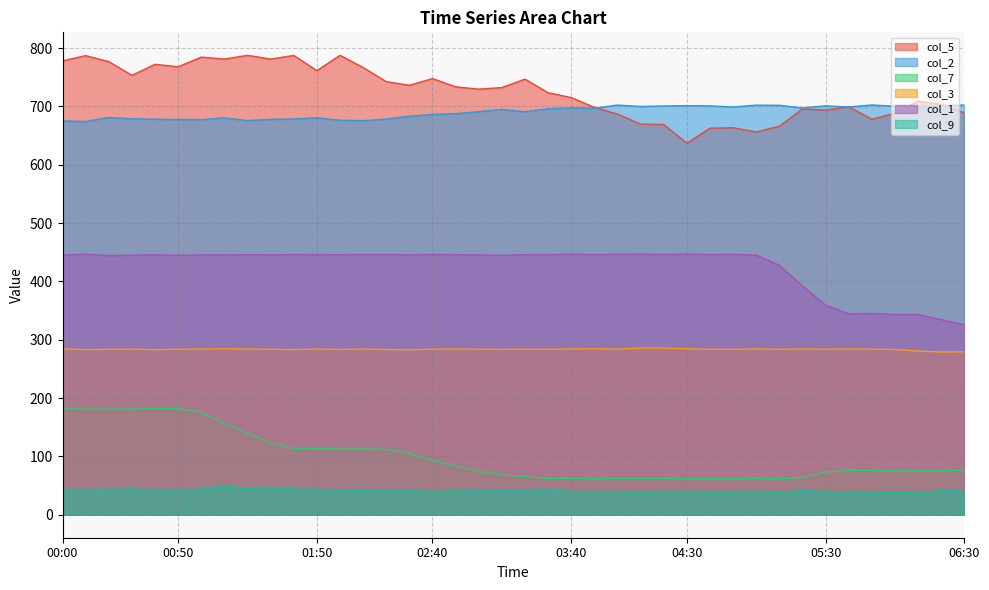

Reading left to right, extract all data points from this chart.

col_5: 00:00=778.1	00:10=787.0	00:20=776.8	00:30=753.3	00:40=772.2	00:50=767.9	01:00=784.5	01:10=781.2	01:20=787.6	01:30=781.1	01:40=787.4	01:50=761.3	02:00=787.6	02:10=766.7	02:20=742.5	02:30=736.2	02:40=747.7	02:50=733.6	03:00=729.6	03:10=732.3	03:20=746.8	03:30=723.5	03:40=715.1	03:50=698.4	04:00=686.8	04:10=669.7	04:20=669.0	04:30=636.9	04:40=662.6	04:50=663.4	05:00=656.2	05:10=666.0	05:20=695.5	05:30=693.8	05:40=699.4	05:50=678.0	06:00=688.2	06:10=709.1	06:20=703.4	06:30=688.9
col_2: 00:00=675.2	00:10=674.1	00:20=681.0	00:30=678.7	00:40=678.0	00:50=677.5	01:00=677.4	01:10=680.3	01:20=675.7	01:30=677.8	01:40=678.4	01:50=680.5	02:00=676.3	02:10=675.5	02:20=678.3	02:30=683.1	02:40=686.2	02:50=687.5	03:00=691.1	03:10=694.8	03:20=690.8	03:30=696.0	03:40=697.5	03:50=696.7	04:00=702.3	04:10=699.9	04:20=700.7	04:30=701.3	04:40=700.9	04:50=698.9	05:00=702.2	05:10=701.9	05:20=697.3	05:30=701.0	05:40=699.0	05:50=702.5	06:00=700.2	06:10=700.2	06:20=701.5	06:30=702.4
col_7: 00:00=181.8	00:10=181.3	00:20=181.4	00:30=181.4	00:40=182.0	00:50=182.0	01:00=176.2	01:10=156.4	01:20=139.5	01:30=122.5	01:40=113.6	01:50=113.4	02:00=112.8	02:10=112.9	02:20=112.4	02:30=105.2	02:40=92.6	02:50=83.4	03:00=74.7	03:10=68.2	03:20=65.6	03:30=62.0	03:40=62.6	03:50=61.6	04:00=62.4	04:10=62.4	04:20=62.4	04:30=61.7	04:40=61.8	04:50=61.7	05:00=62.1	05:10=61.8	05:20=63.3	05:30=73.2	05:40=76.3	05:50=75.8	06:00=75.2	06:10=75.4	06:20=75.4	06:30=76.4
col_3: 00:00=284.4	00:10=283.1	00:20=283.6	00:30=283.9	00:40=282.9	00:50=283.7	01:00=284.2	01:10=284.5	01:20=284.0	01:30=283.8	01:40=283.0	01:50=284.1	02:00=283.3	02:10=284.1	02:20=283.2	02:30=282.8	02:40=283.8	02:50=284.1	03:00=283.8	03:10=283.4	03:20=283.8	03:30=283.5	03:40=284.3	03:50=284.6	04:00=283.9	04:10=285.7	04:20=285.8	04:30=284.5	04:40=283.6	04:50=283.6	05:00=284.3	05:10=283.7	05:20=284.2	05:30=283.8	05:40=284.2	05:50=283.9	06:00=283.2	06:10=280.7	06:20=279.0	06:30=279.3
col_1: 00:00=445.2	00:10=446.8	00:20=444.2	00:30=445.0	00:40=445.6	00:50=444.8	01:00=445.4	01:10=445.5	01:20=445.9	01:30=445.6	01:40=446.0	01:50=445.9	02:00=445.8	02:10=446.1	02:20=446.3	02:30=445.5	02:40=446.2	02:50=445.9	03:00=445.5	03:10=444.7	03:20=445.9	03:30=445.9	03:40=446.6	03:50=446.0	04:00=446.5	04:10=446.8	04:20=446.2	04:30=446.8	04:40=446.1	04:50=446.4	05:00=445.2	05:10=427.6	05:20=392.3	05:30=359.2	05:40=344.4	05:50=345.2	06:00=343.3	06:10=343.2	06:20=334.6	06:30=325.6
col_9: 00:00=43.3	00:10=43.2	00:20=43.4	00:30=44.2	00:40=42.8	00:50=42.8	01:00=43.7	01:10=49.9	01:20=44.7	01:30=47.2	01:40=43.8	01:50=43.7	02:00=41.7	02:10=41.8	02:20=41.0	02:30=41.3	02:40=39.8	02:50=40.8	03:00=40.8	03:10=41.5	03:20=42.9	03:30=43.6	03:40=39.6	03:50=39.5	04:00=39.4	04:10=38.7	04:20=40.0	04:30=39.6	04:40=39.0	04:50=38.9	05:00=39.4	05:10=38.4	05:20=41.5	05:30=39.7	05:40=39.4	05:50=39.2	06:00=38.3	06:10=37.3	06:20=41.4	06:30=40.5